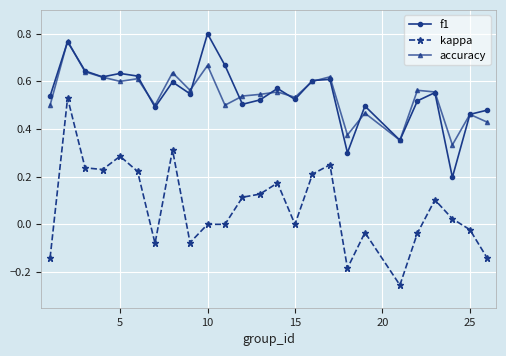

Which series has the widest spread of values?

kappa